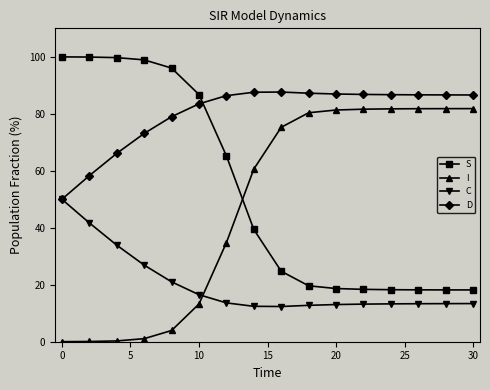

What is the minimum value for D?

50.0